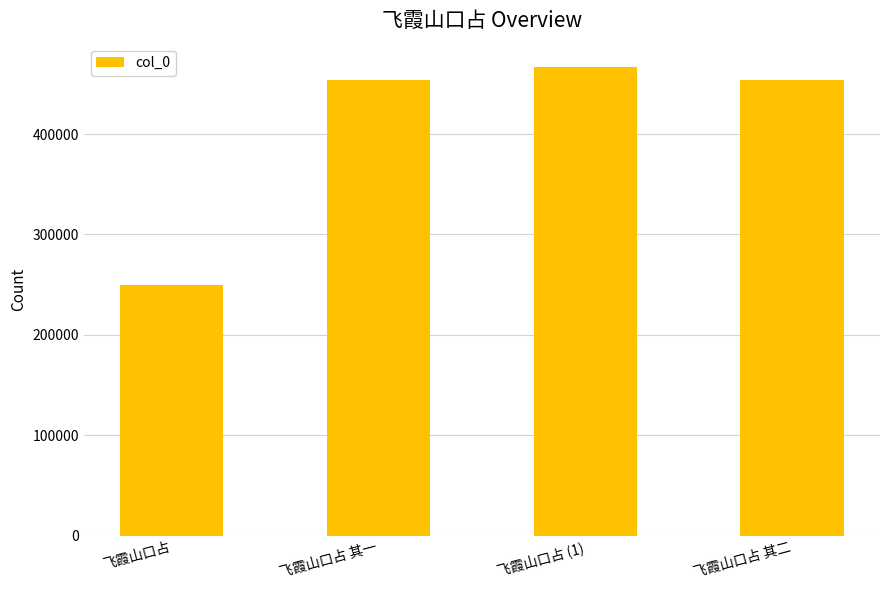

Are the bars grouped side by side (vs. stacked)?

No